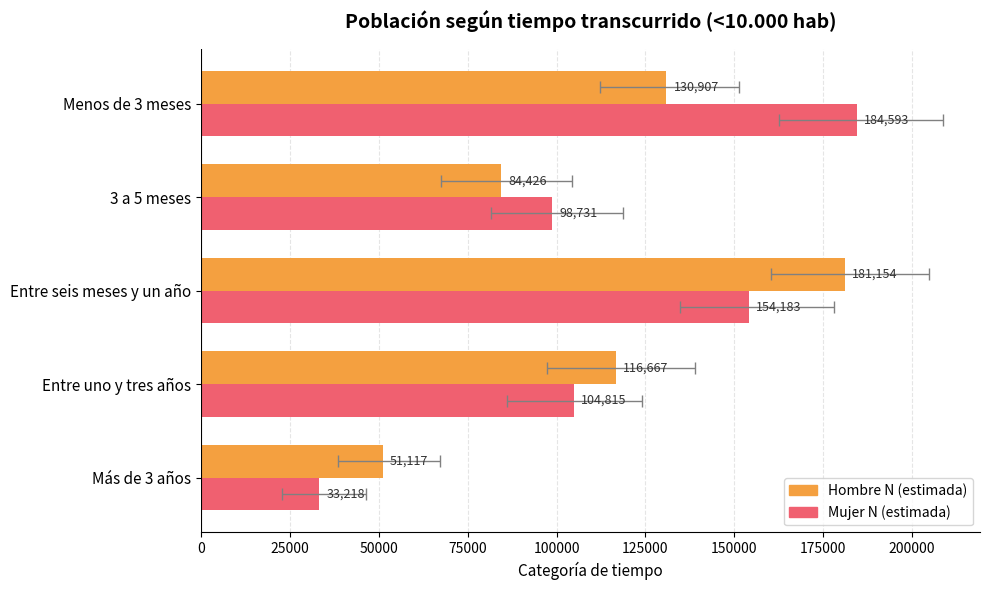

What is the value of the Hombre N (estimada) bar at the 3rd from the left?

181154